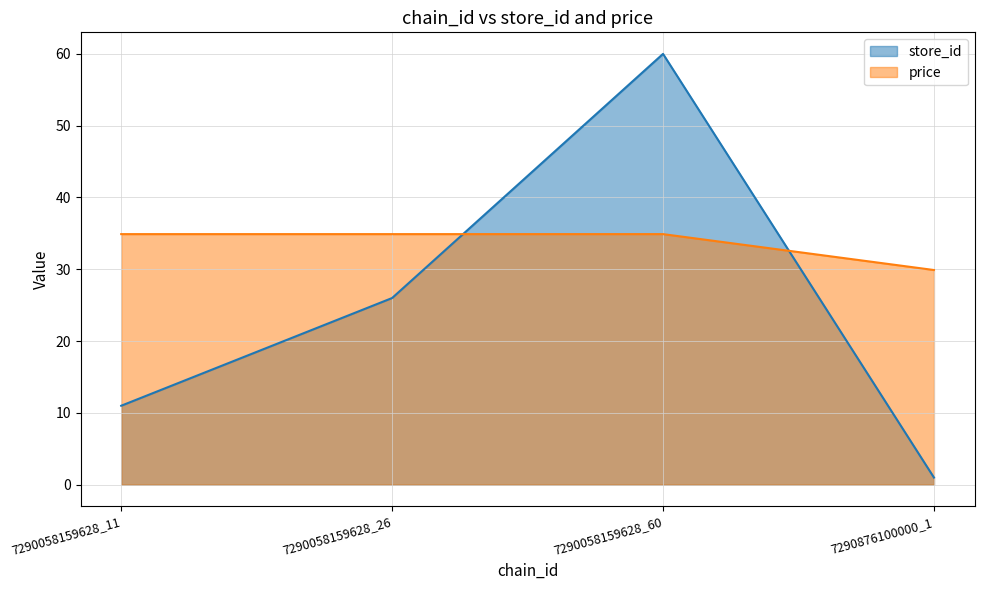

Read the store_id value at 7290058159628_11.

11.0